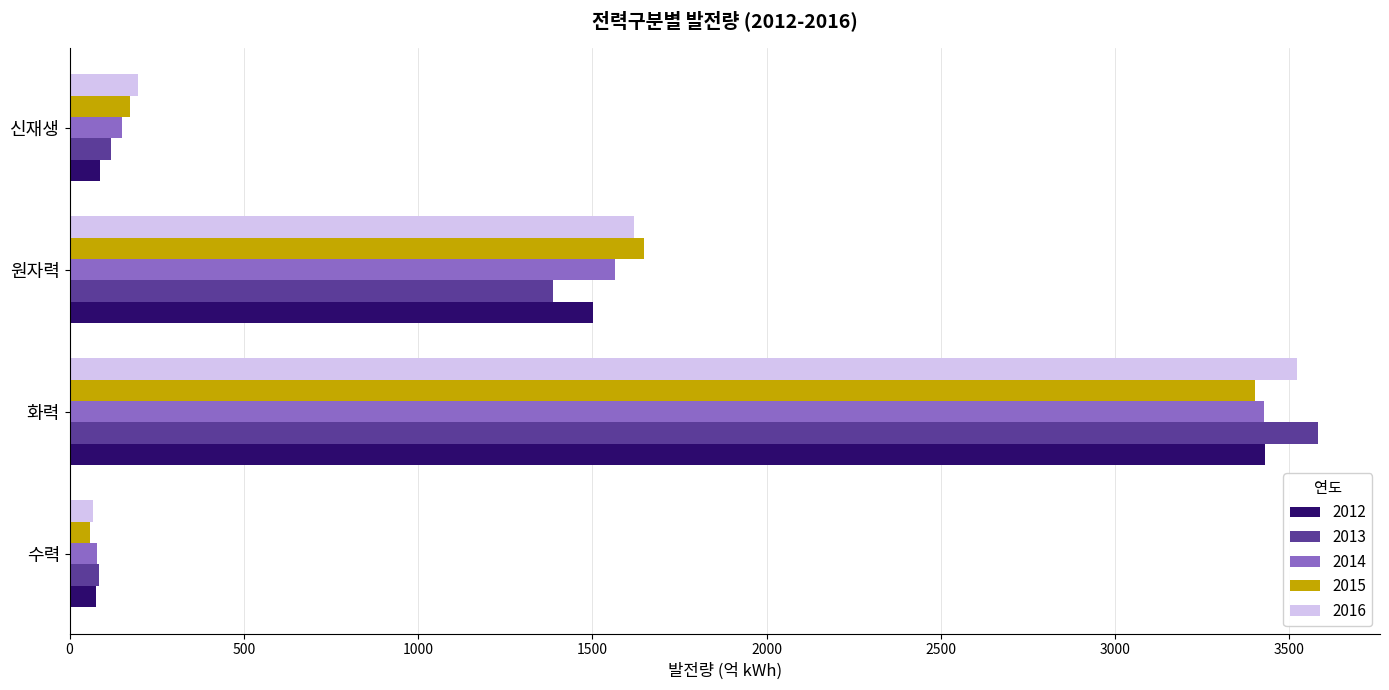

Is it true that 2015 equals 58 at 수력?

True